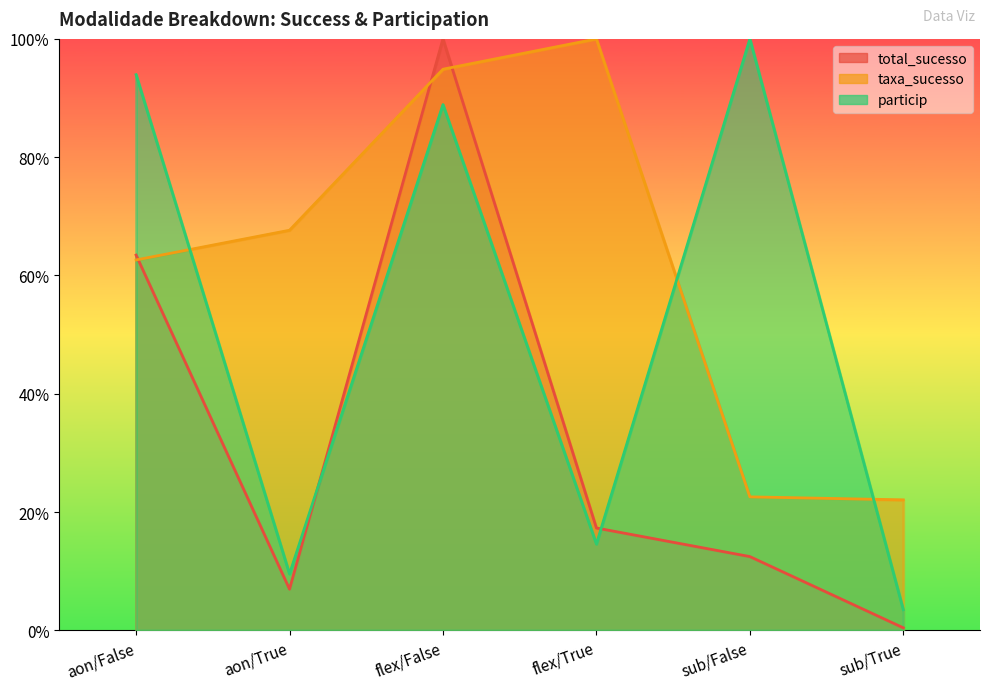

What is the average value of the taxa_sucesso series?

0.6